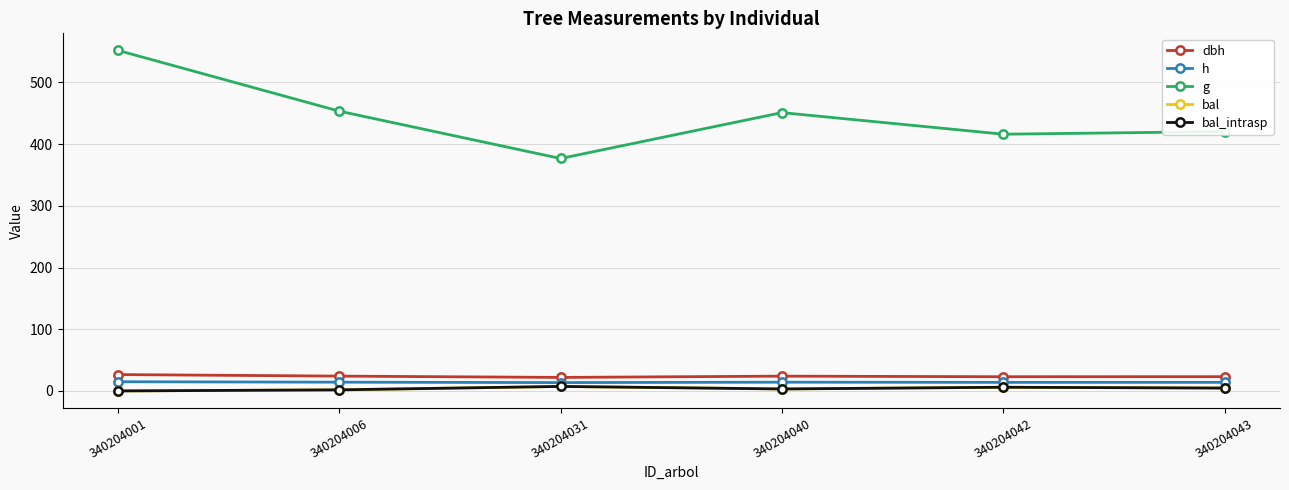

Does the chart have visible grid lines?

Yes